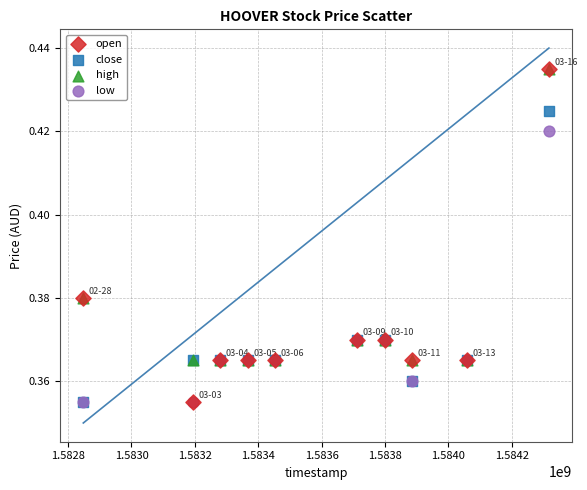

What are all the series names shown in the legend?

open, close, high, low